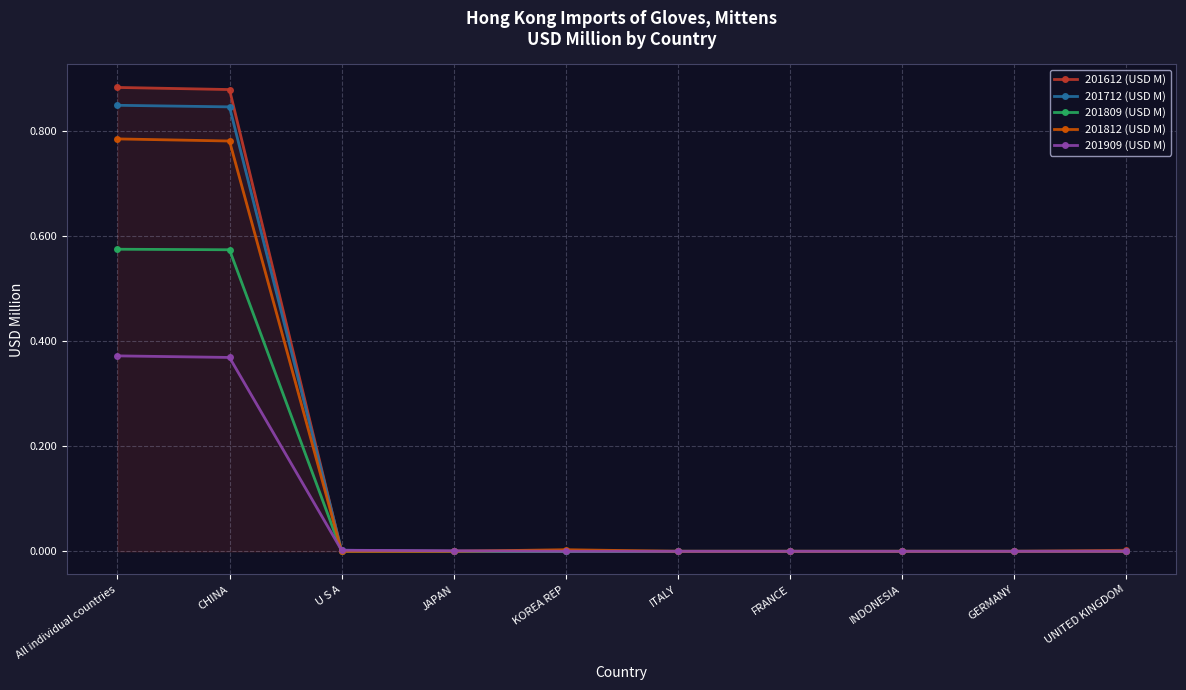

The 201812 (USD M) series shows 0.3 at ITALY. True or false?

False